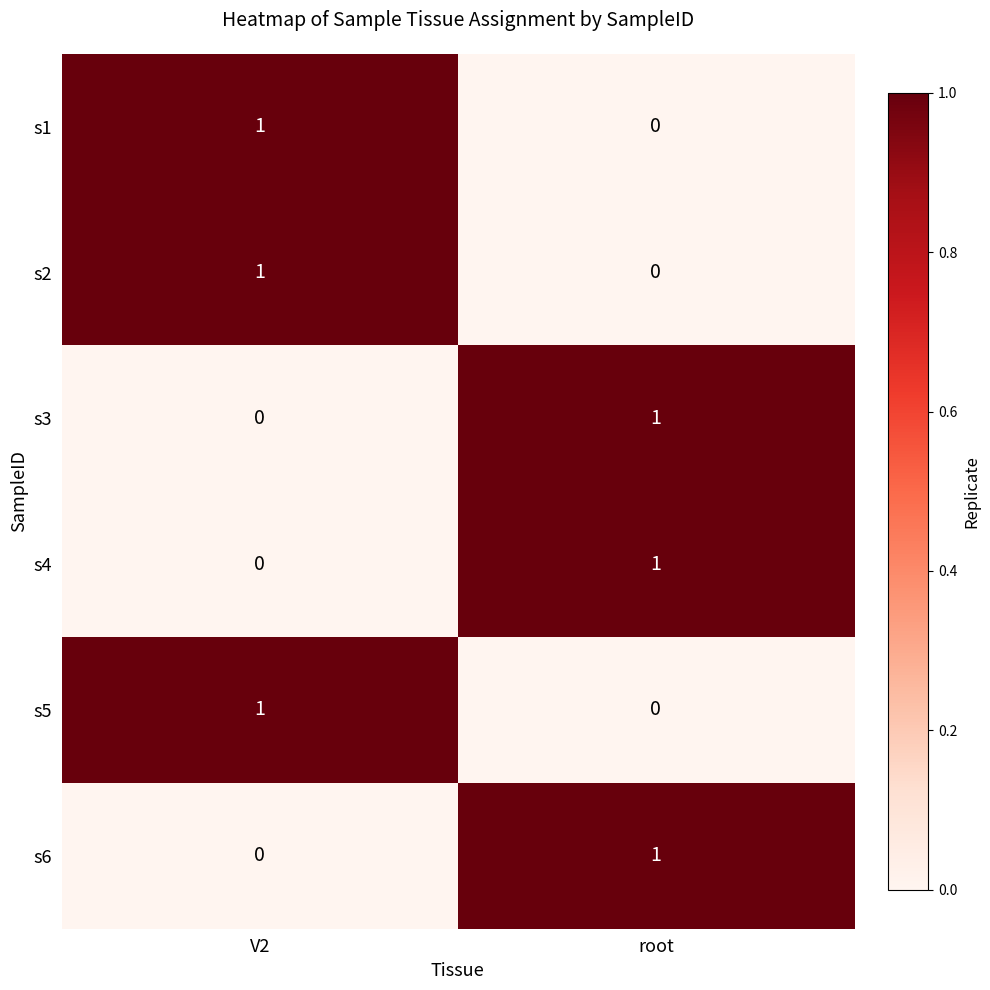

At which label does s5 reach its peak?

V2